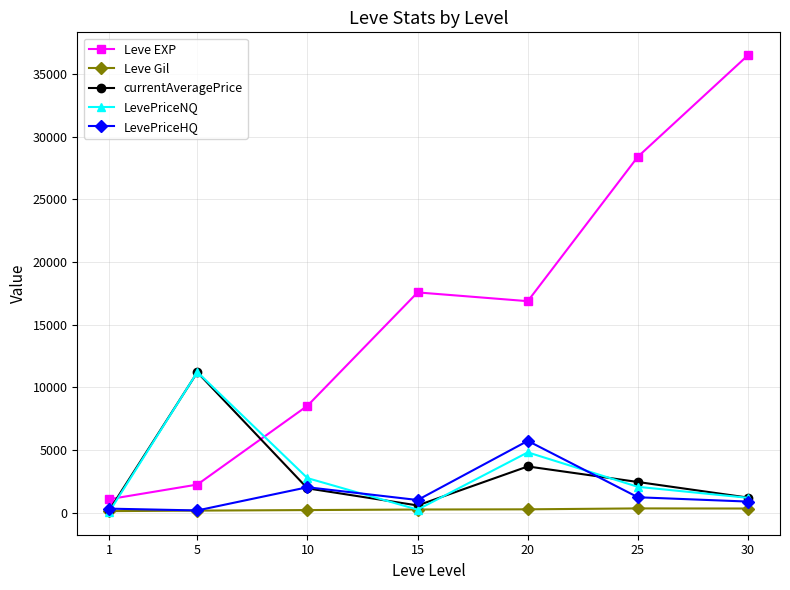

Between 1 and 25, which series saw the biggest shift?

Leve EXP